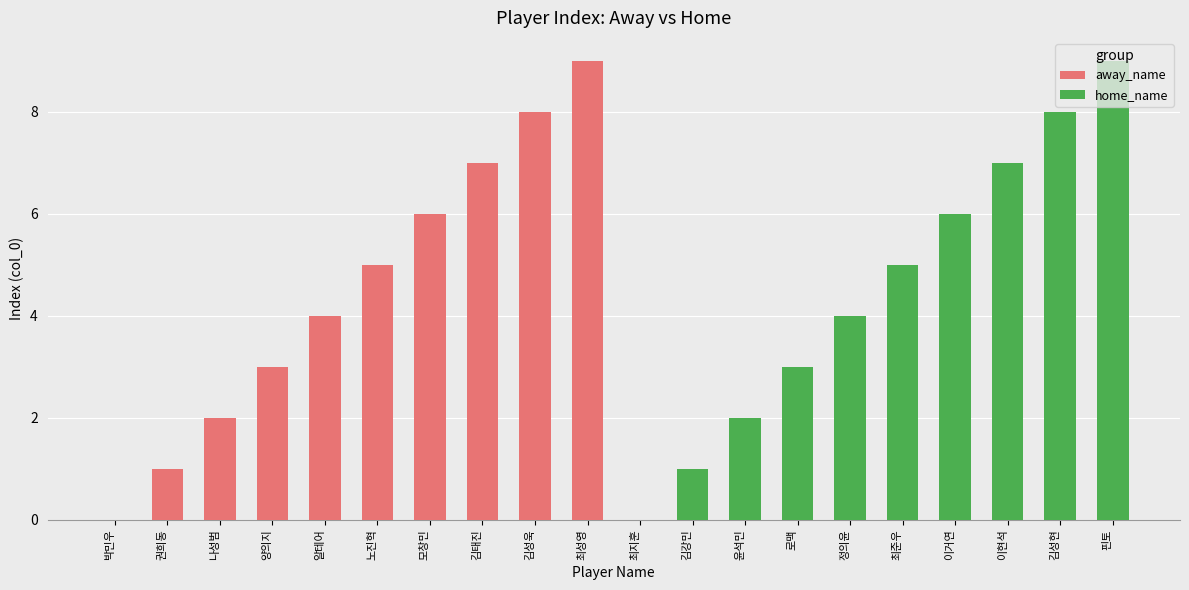

What is the label of the 7th bar from the left?

모창민